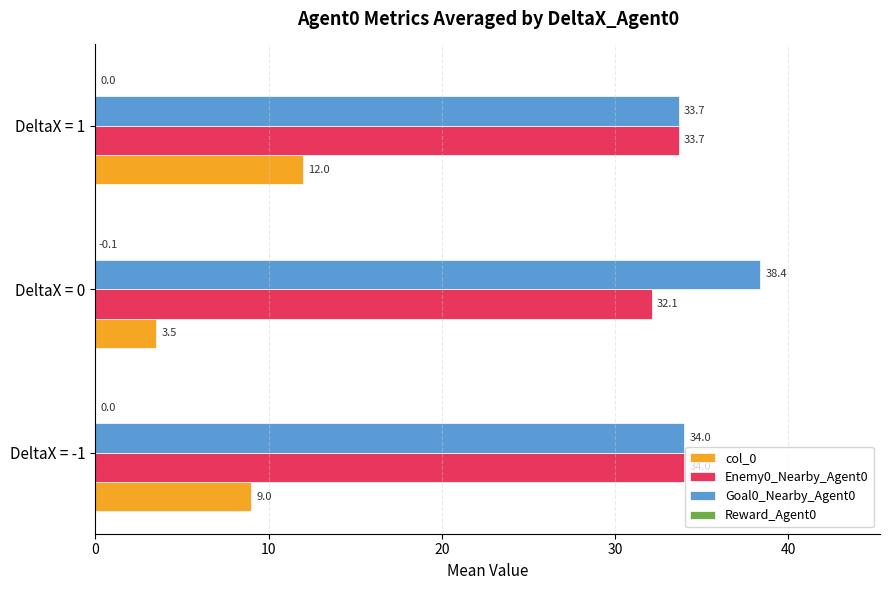

What is the sum of the Enemy0_Nearby_Agent0 values at DeltaX = 0 and DeltaX = 1?

65.8